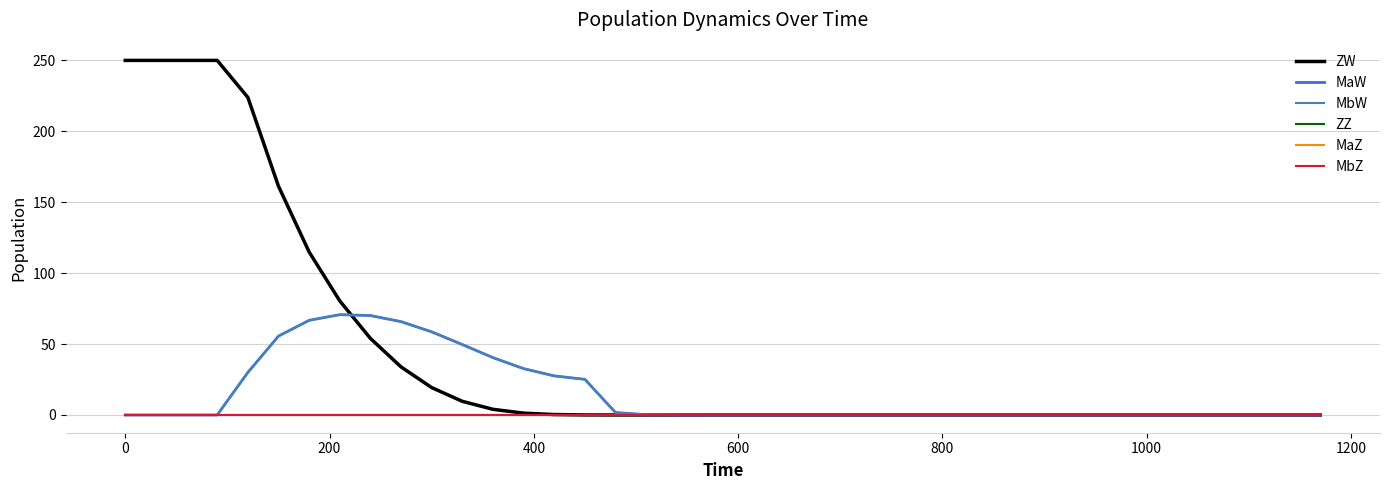

Does the chart display data point markers on the line(s)?

No